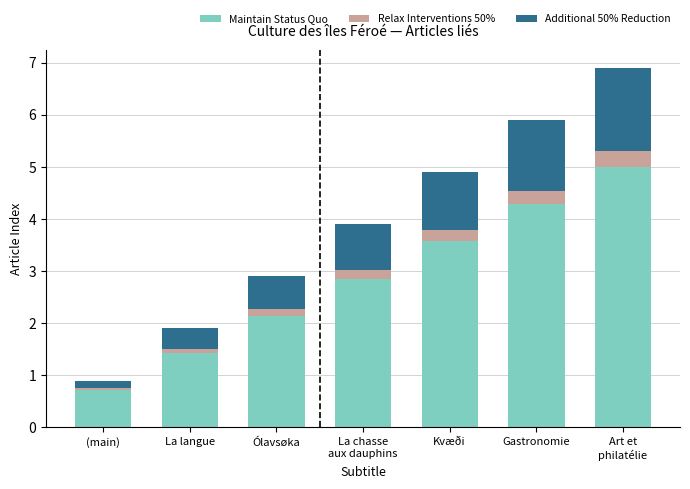

What are all the series names shown in the legend?

Maintain Status Quo, Relax Interventions 50%, Additional 50% Reduction